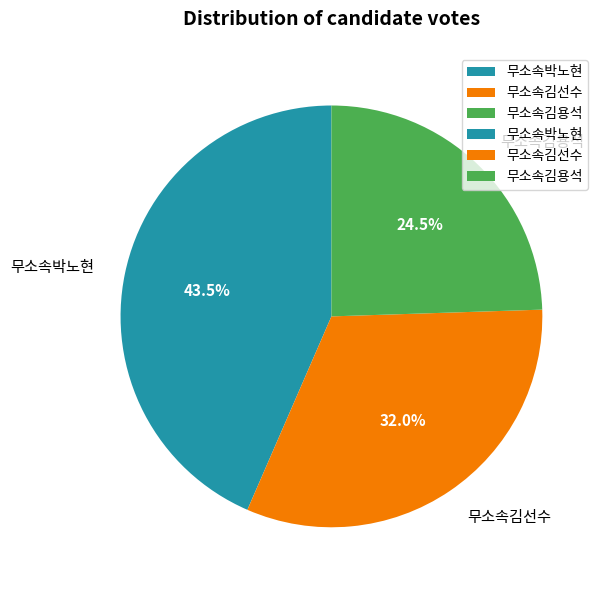

Rank the categories by value from highest to lowest.

무소속박노현, 무소속김선수, 무소속김용석